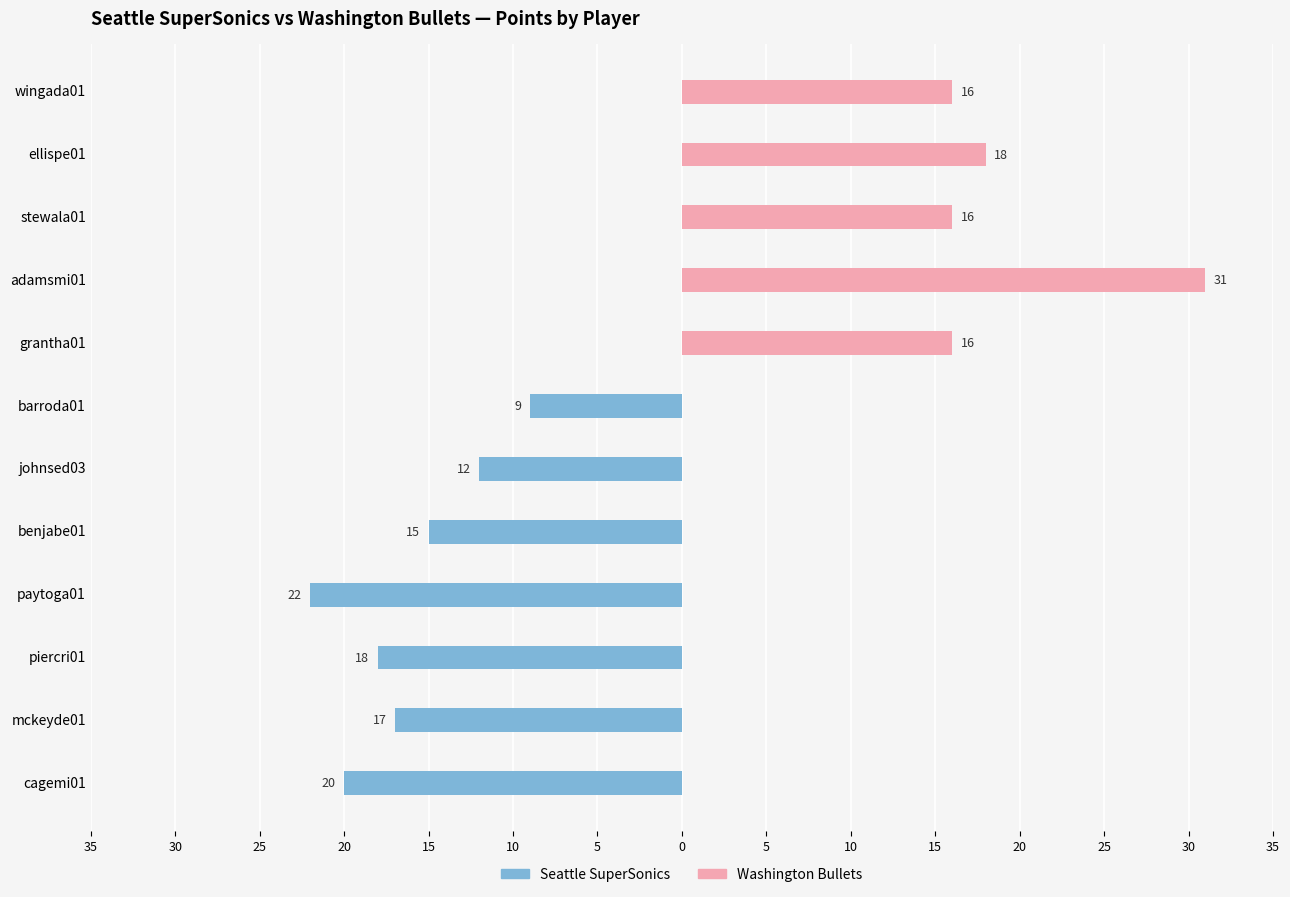

Does the chart contain stacked bars?

No